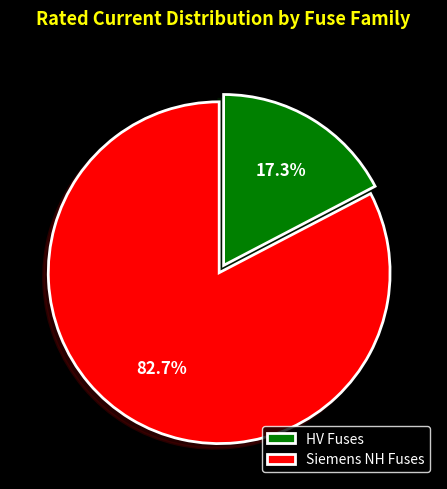

How many slices are in this pie chart?

2